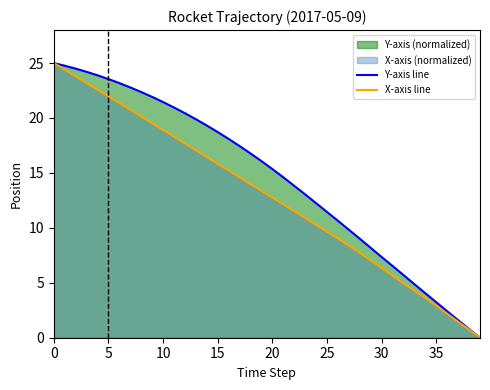

How many data points in X-axis line are less than 13?

20